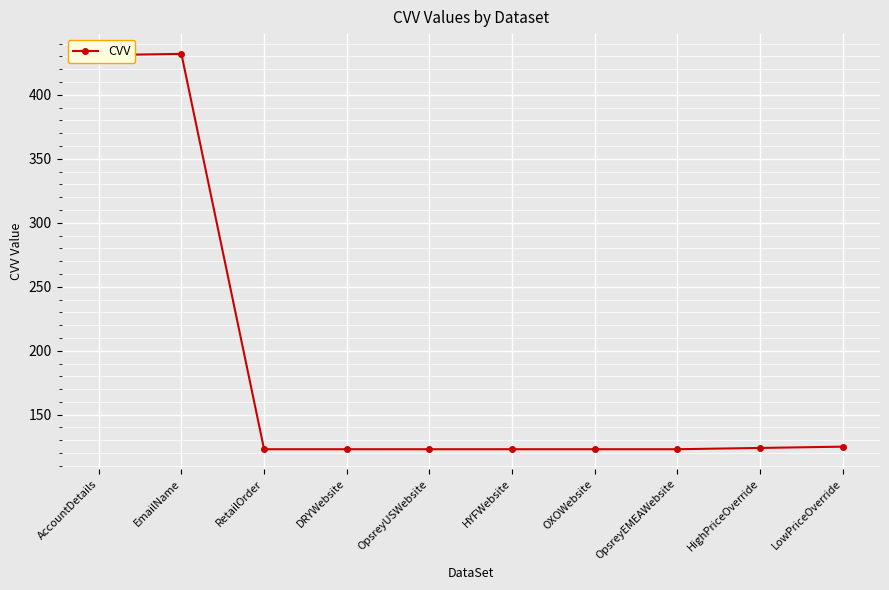

The chart shows a value of 145 at EmailName. True or false?

False